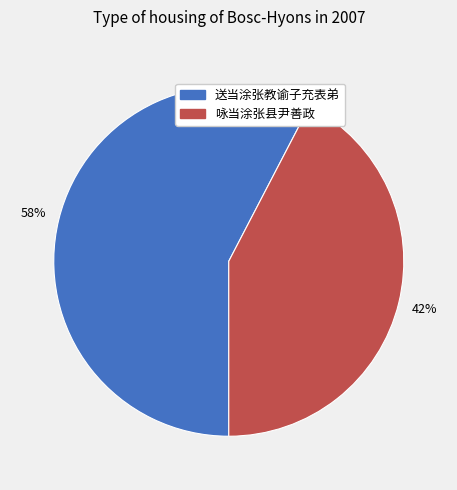

Combined, do 送当涂张教谕子充表弟 and 咏当涂张县尹善政 account for over 50%?

Yes